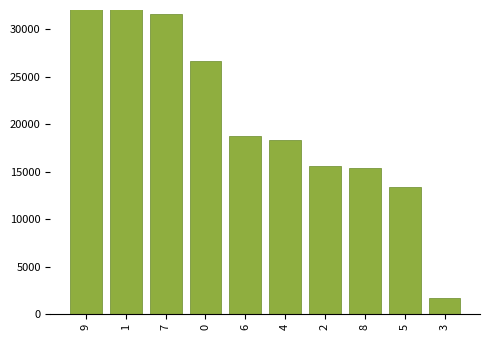

How many data points are less than 18721?

5